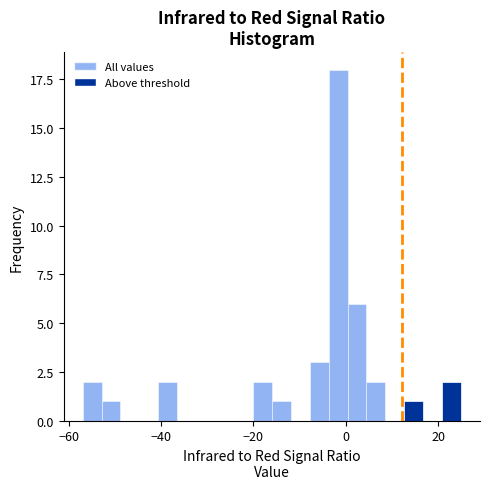

Around what value on the x-axis is the tallest bar? Give the approximate position of its centre, as read against the axis.

-2